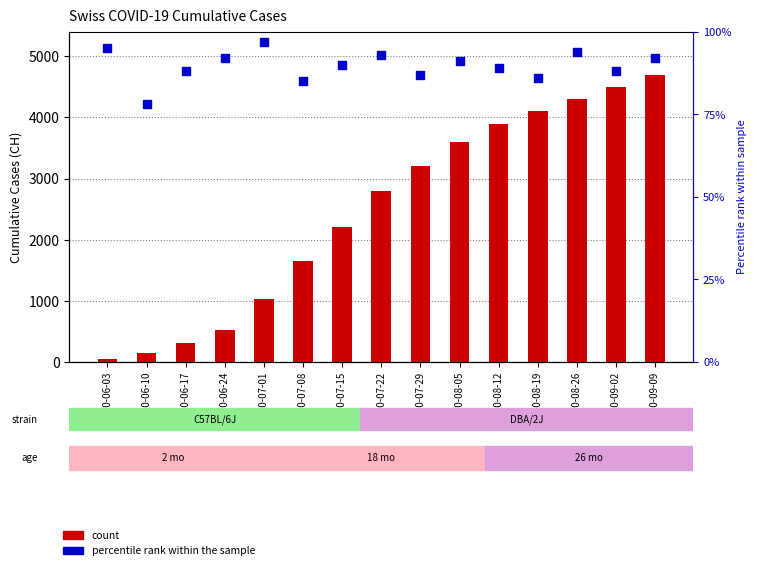

Which series contains the lowest Y value?

count